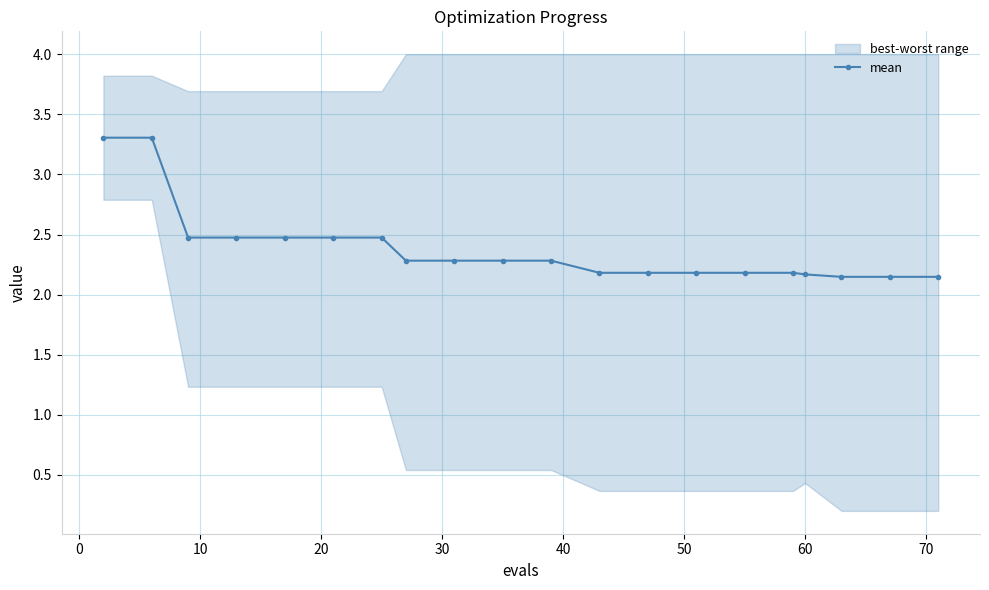

What is the value of the mean point at the 7th from the left?

2.5